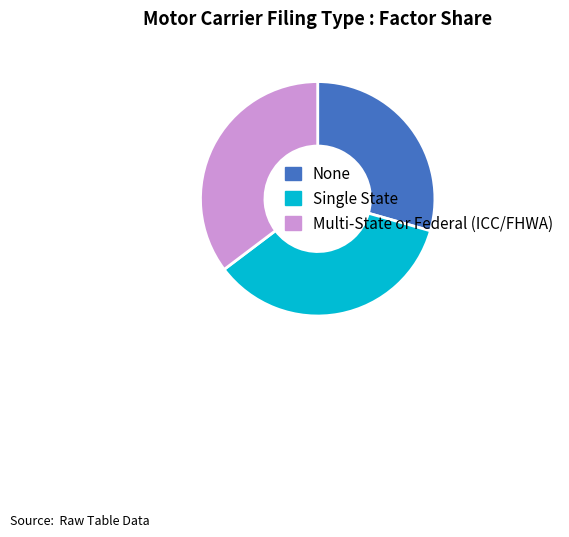

Which category has the smallest portion of the pie?

None